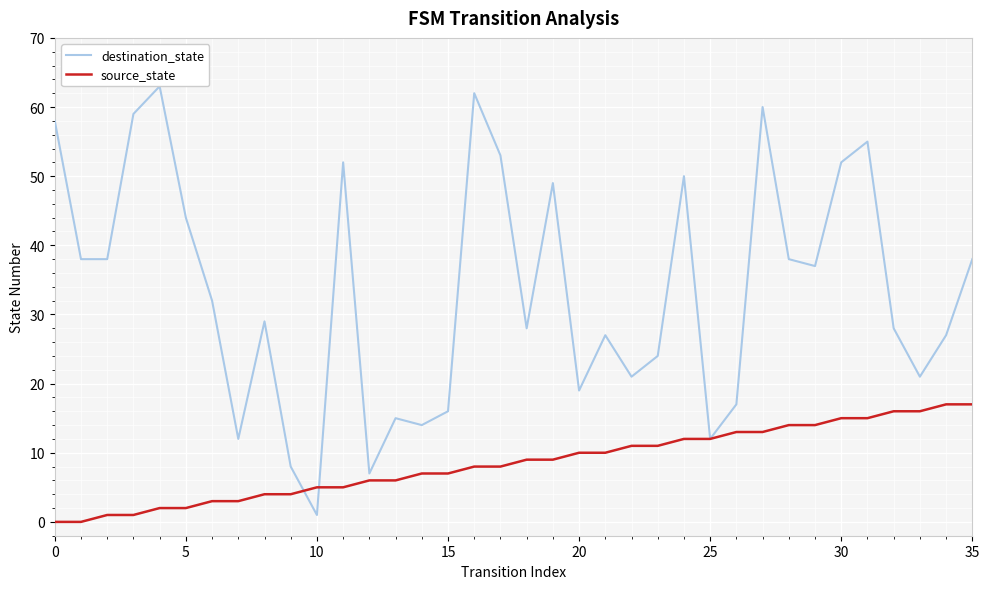

What is the difference between the source_state values at 12 and 0?

6